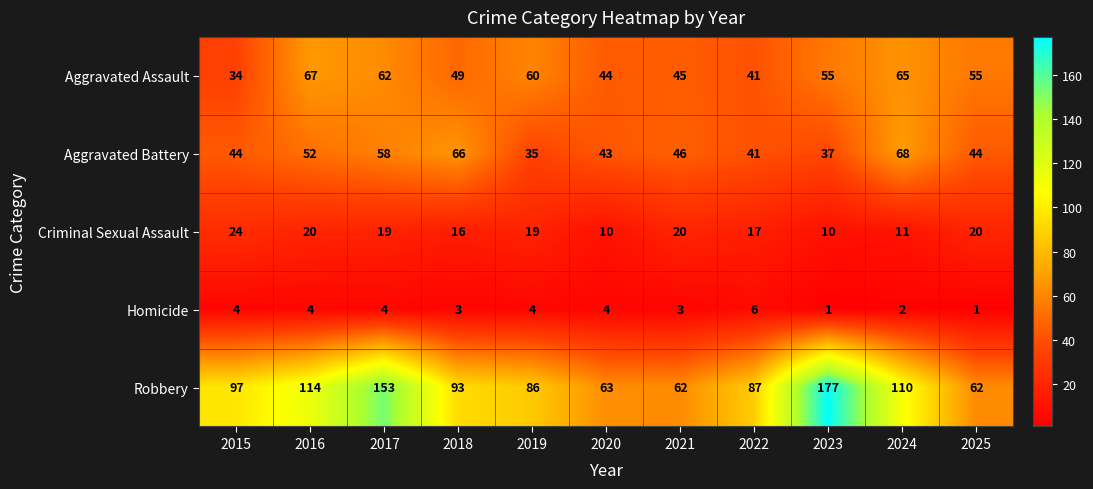

What is the difference between the highest and lowest values at 2022?

81